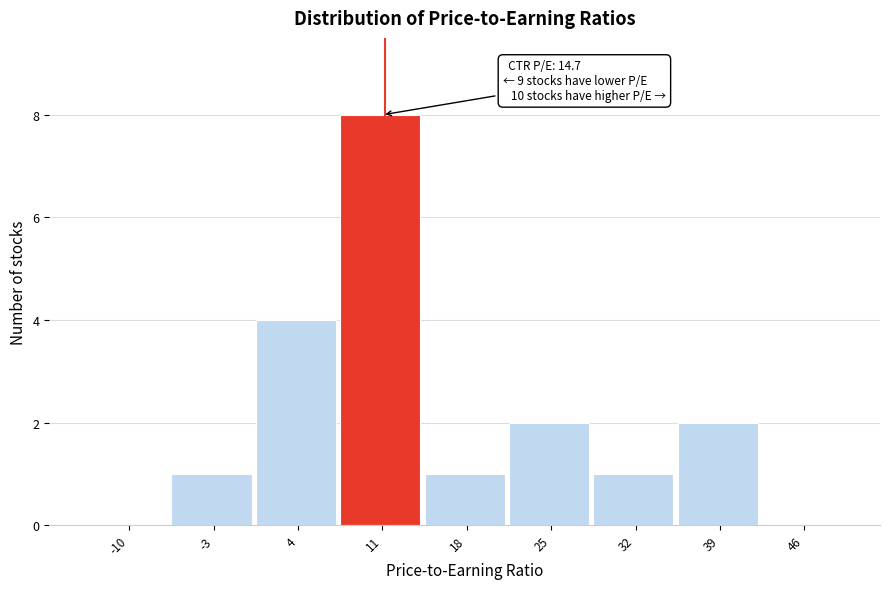

Reading left to right, extract all data points from this chart.

-10=0	-3=1	4=4	11=8	18=1	25=2	32=1	39=2	46=0